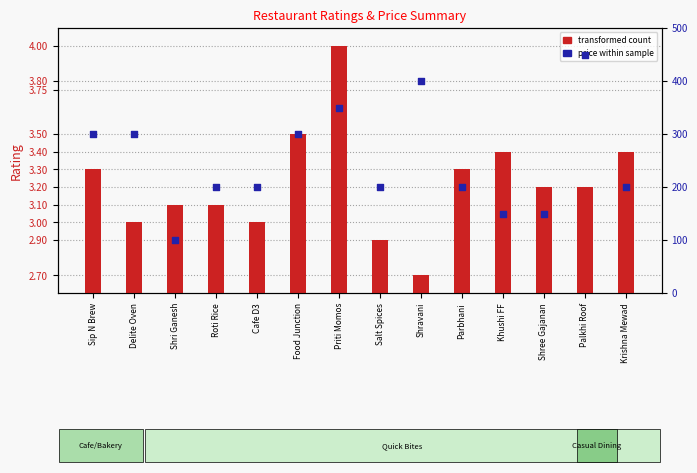

What is the total value across all series at Delite Oven?

303.0